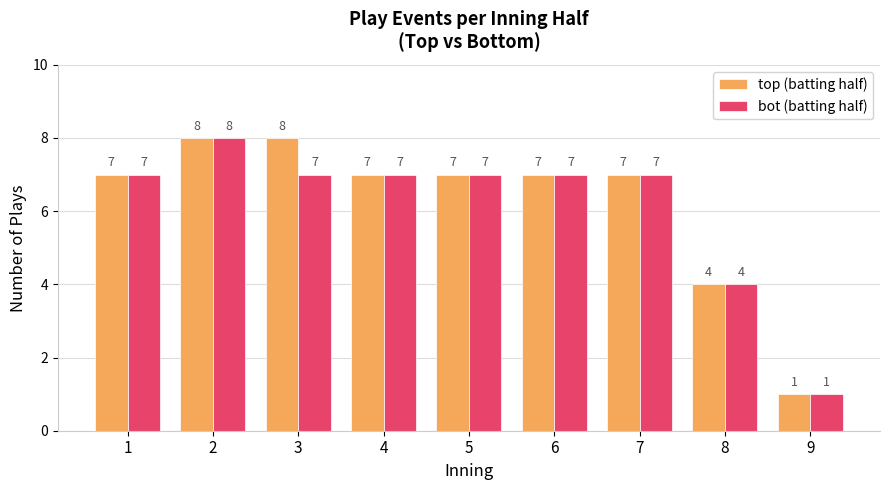

At how many categories does at least one series exceed 6?

7